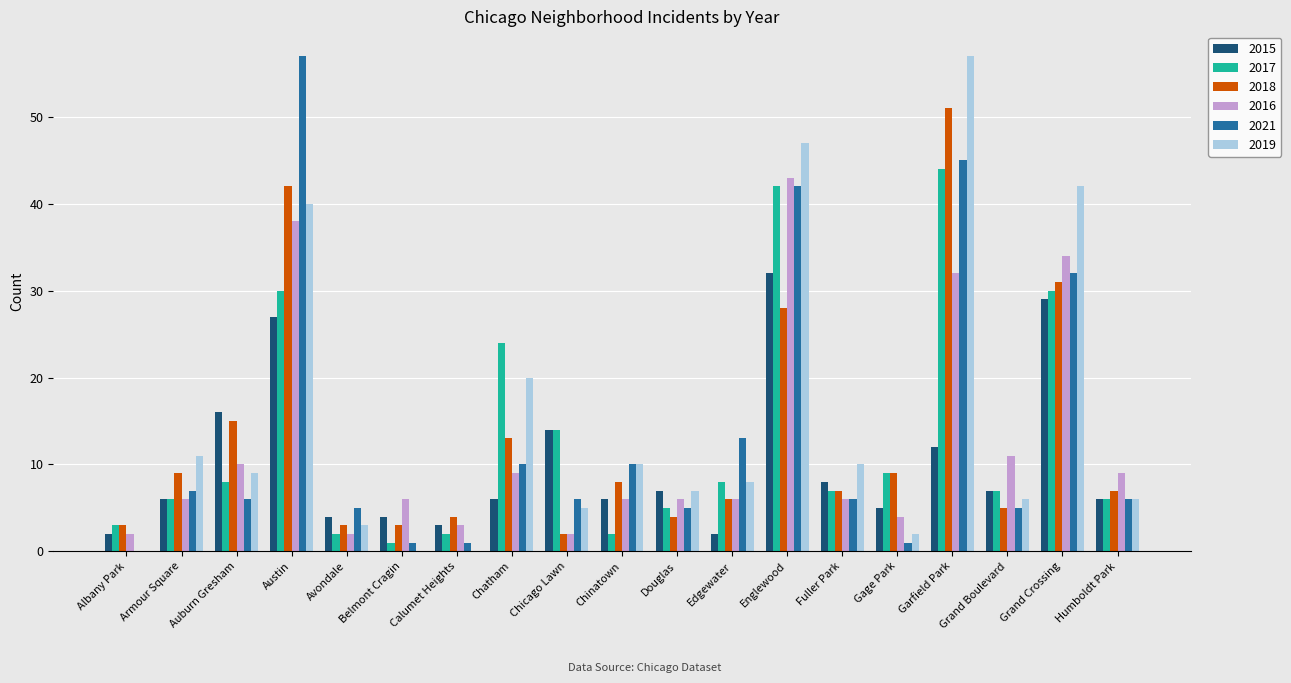

What is the sum of all 2019 values?

283